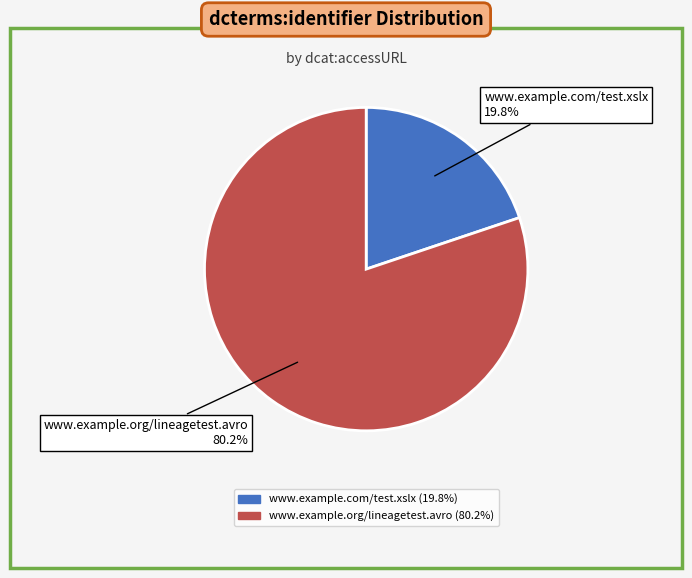

Is www.example.com/test.xslx the majority of the pie?

No